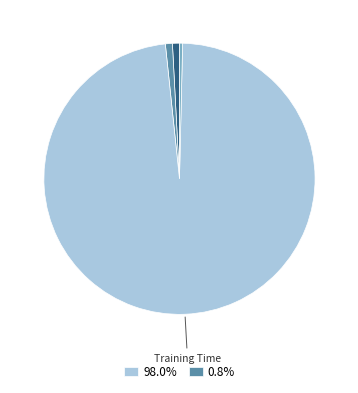

Is there any slice that represents more than half of the pie?

Yes